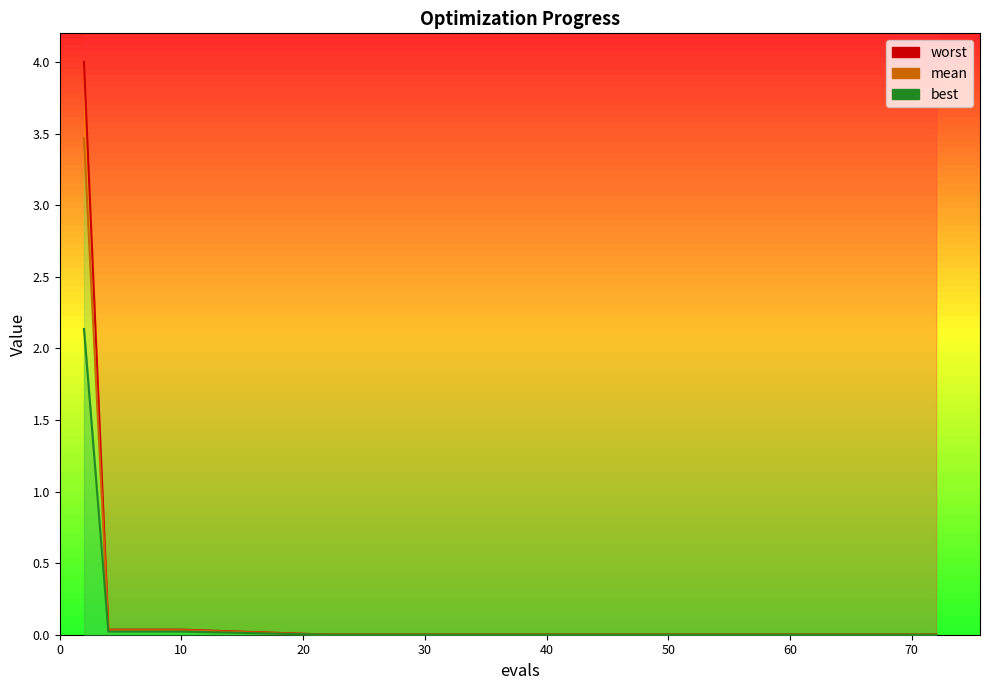

List the series in order of their overall mean, highest first.

worst, mean, best